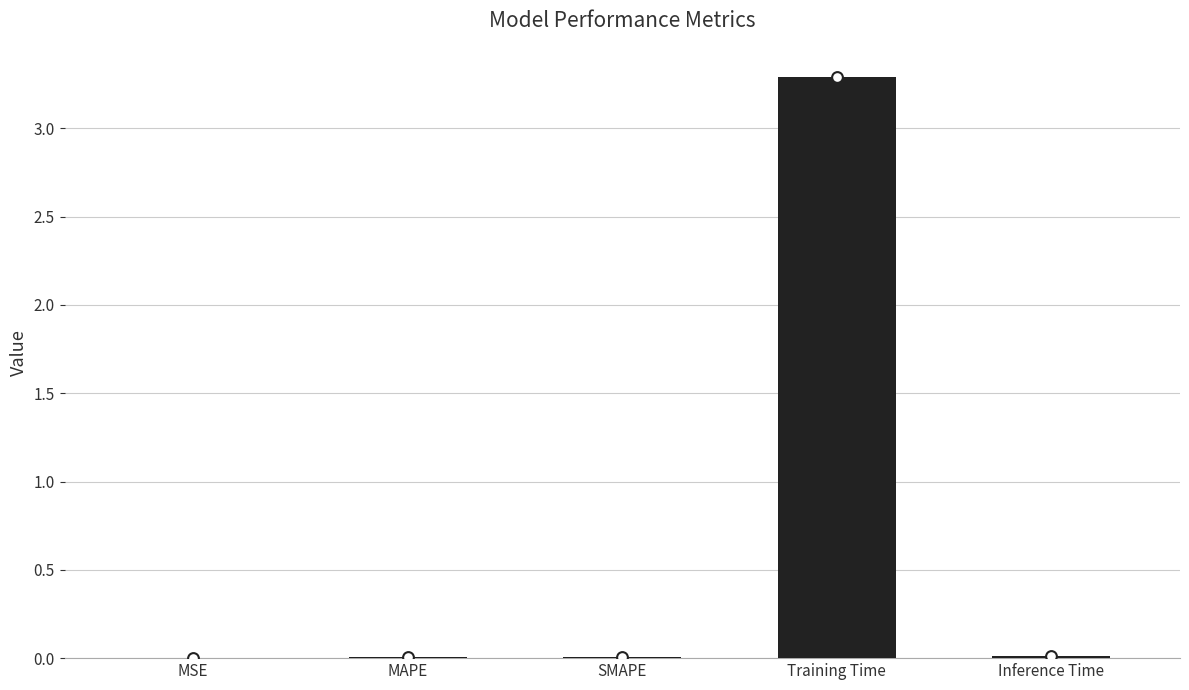

Which has a higher value, Inference Time or Training Time?

Training Time